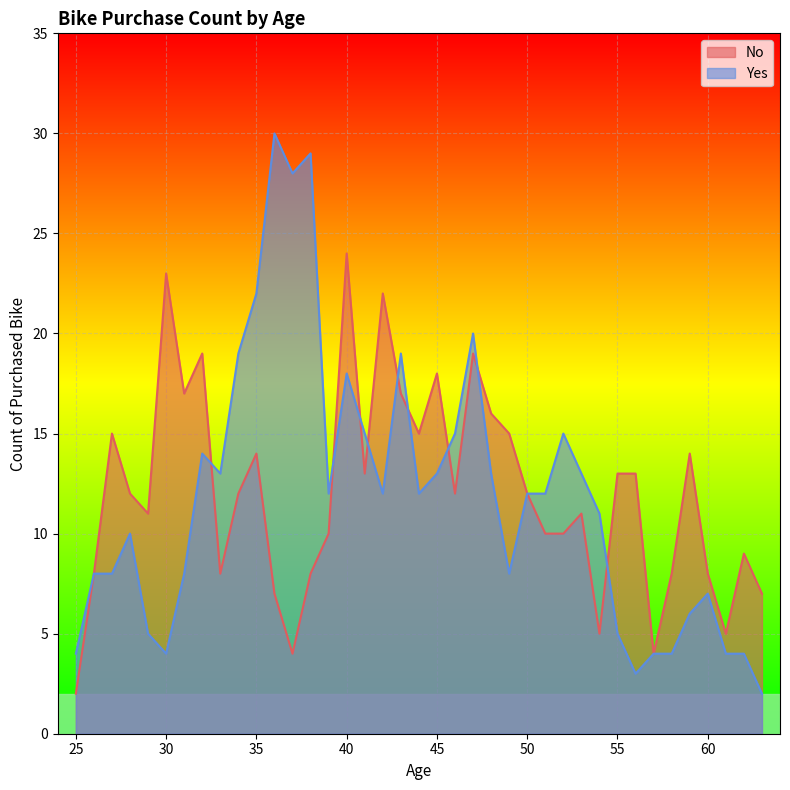

What is the minimum value shown in the chart?

2